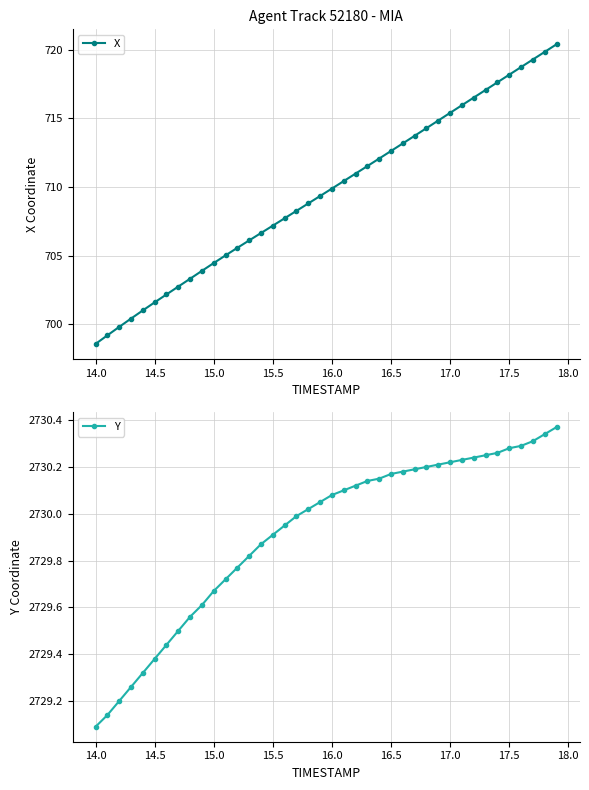

The value of X at 14.0 is 698.6. True or false?

True